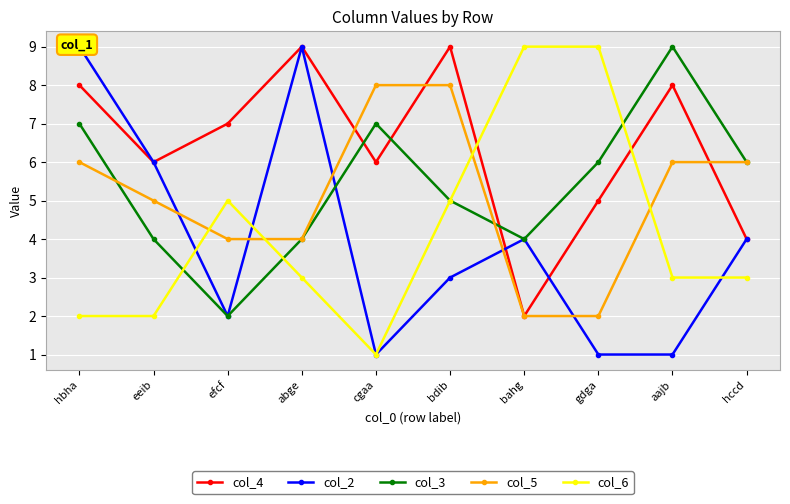

What value does the col_3 series have at efcf?

2